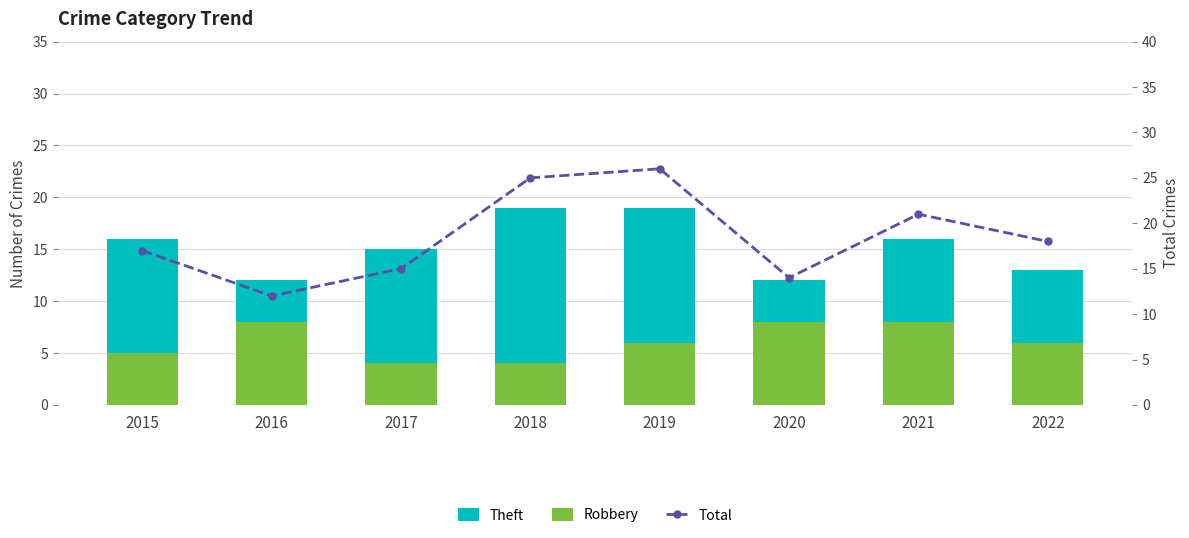

What is the difference between the Robbery values at 2015 and 2016?

3